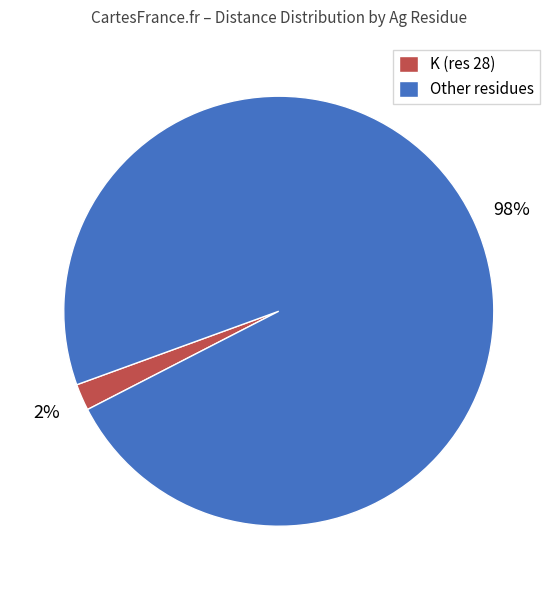

Between Other residues and K (res 28), which is larger?

Other residues